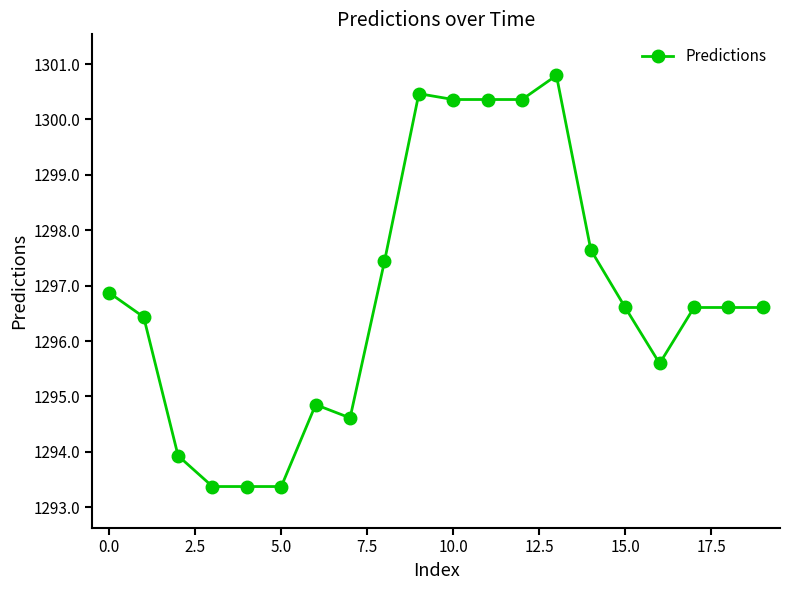

What is the sum of all values?

25936.3